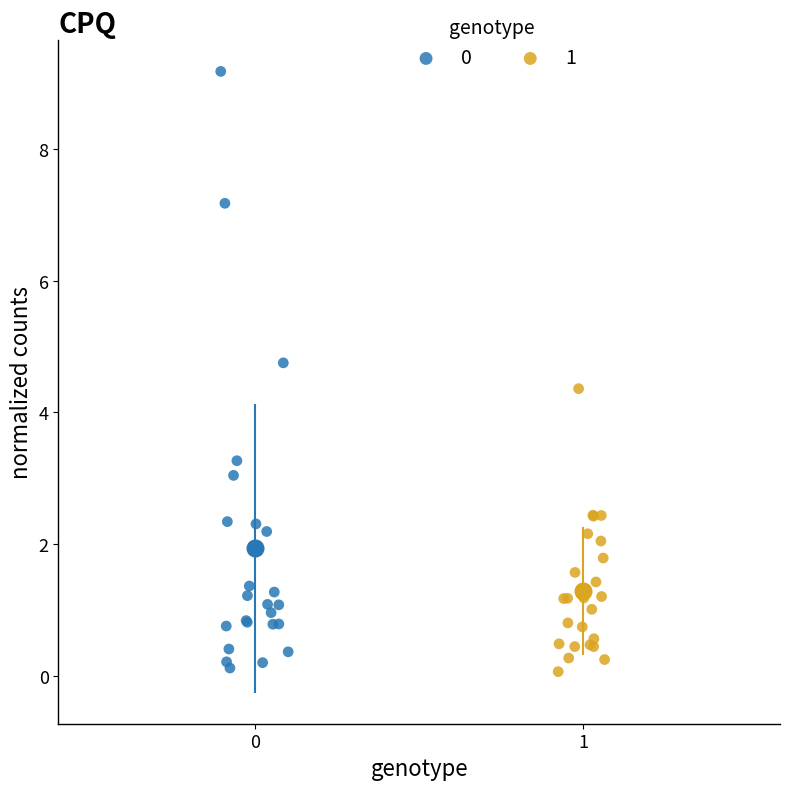

What are all the series names shown in the legend?

0, 1